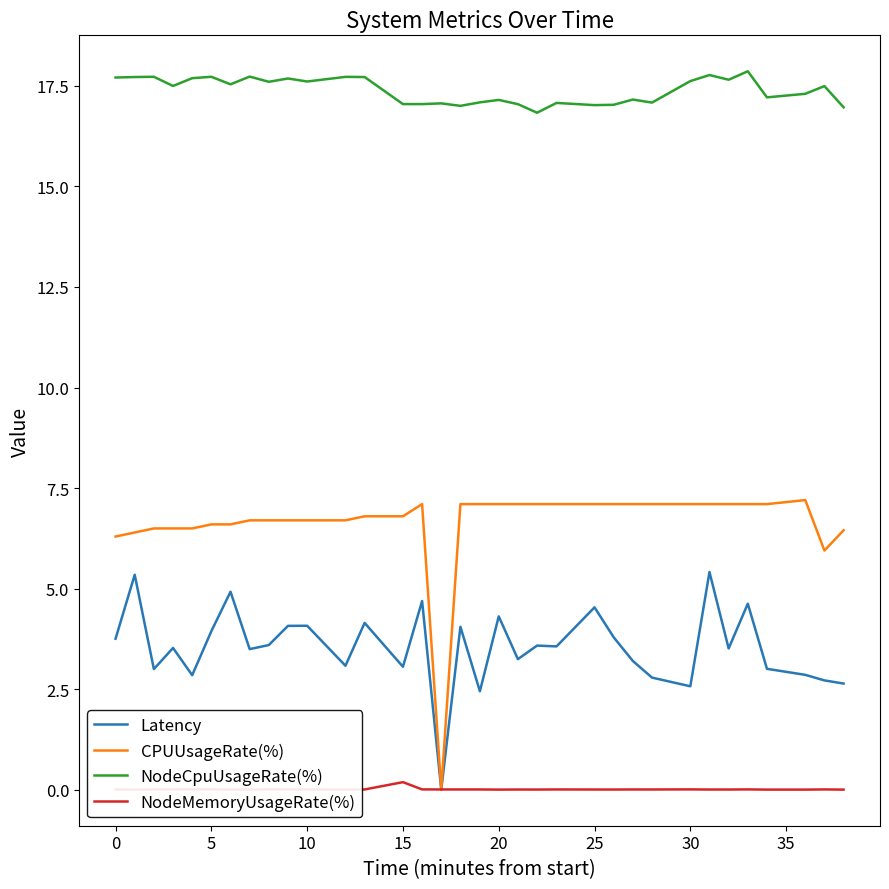

Is it true that CPUUsageRate(%) equals 4.6 at 5?

False